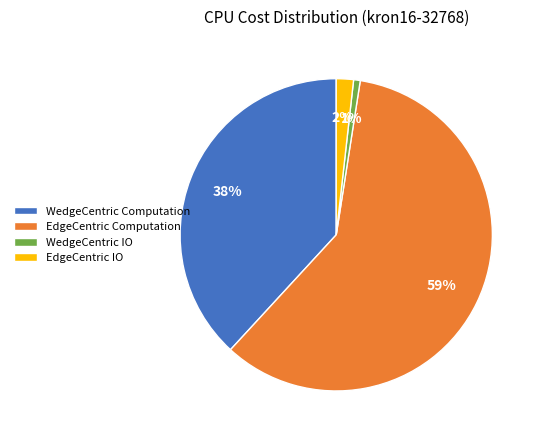

Does EdgeCentric Computation represent more than half of the total?

Yes